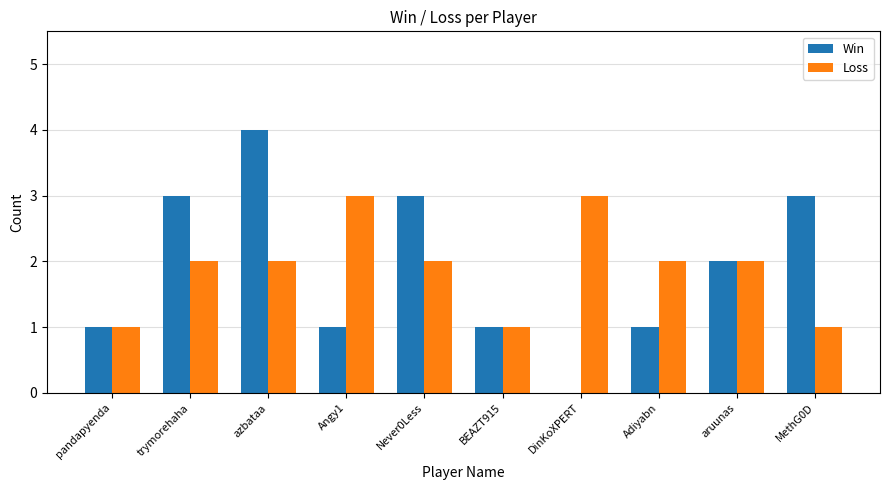

Reading left to right, list all the values displayed in this chart.

Win: pandapyenda=1	trymorehaha=3	azbataa=4	Angy1=1	Never0Less=3	BEAZT915=1	DinKoXPERT=0	Adiyabn=1	aruunas=2	MethG0D=3
Loss: pandapyenda=1	trymorehaha=2	azbataa=2	Angy1=3	Never0Less=2	BEAZT915=1	DinKoXPERT=3	Adiyabn=2	aruunas=2	MethG0D=1